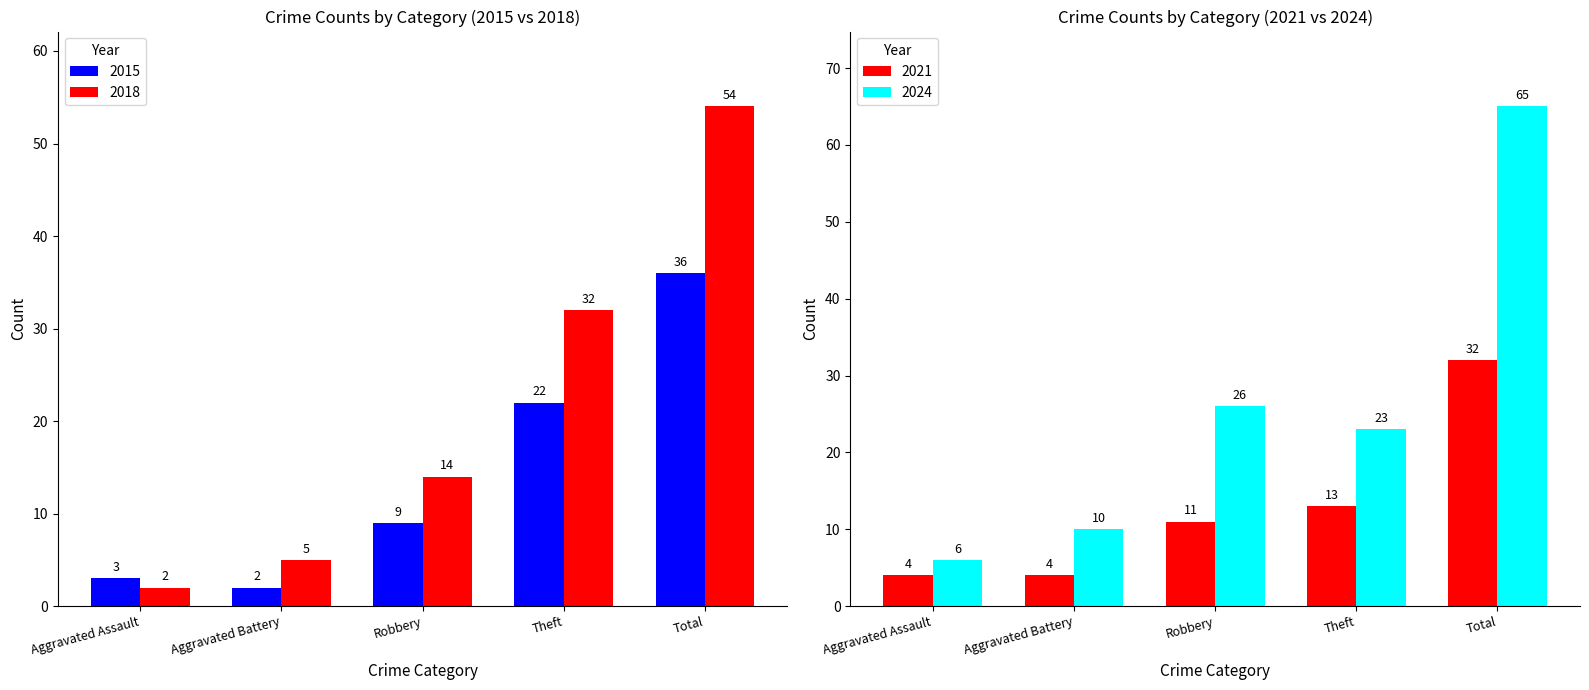

At which label does 2018 reach its minimum?

Aggravated Assault